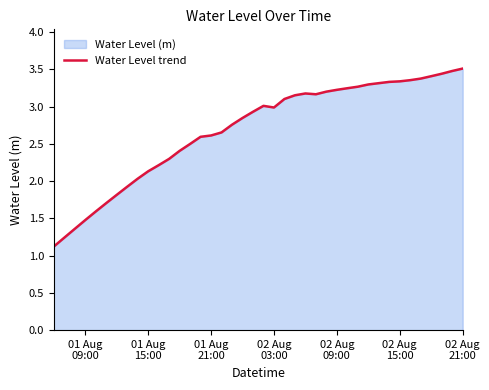

What is the difference between the maximum and minimum values?

2.4